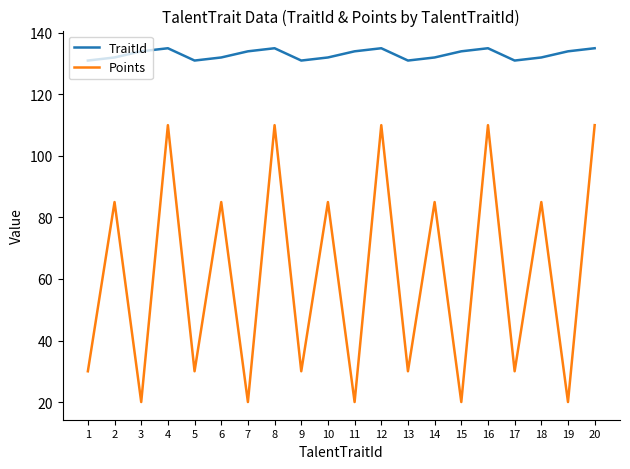

What is the highest value of the Points series?

110